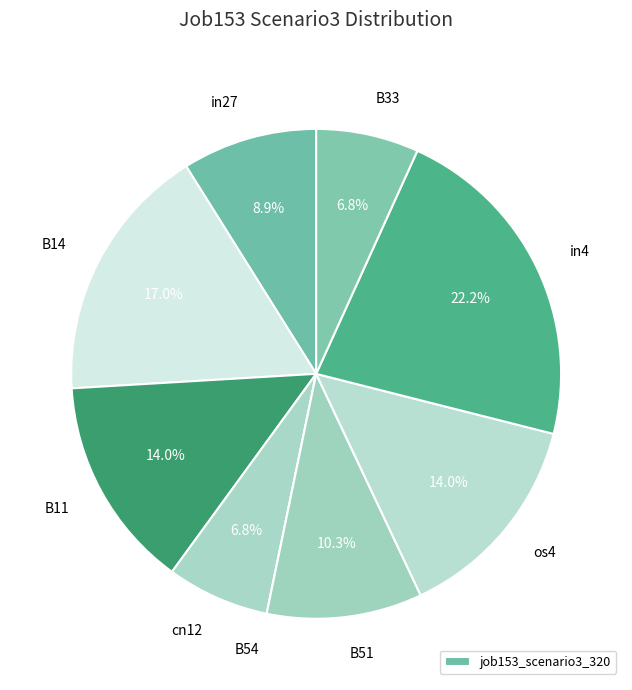

How many segments does this pie chart have?

9